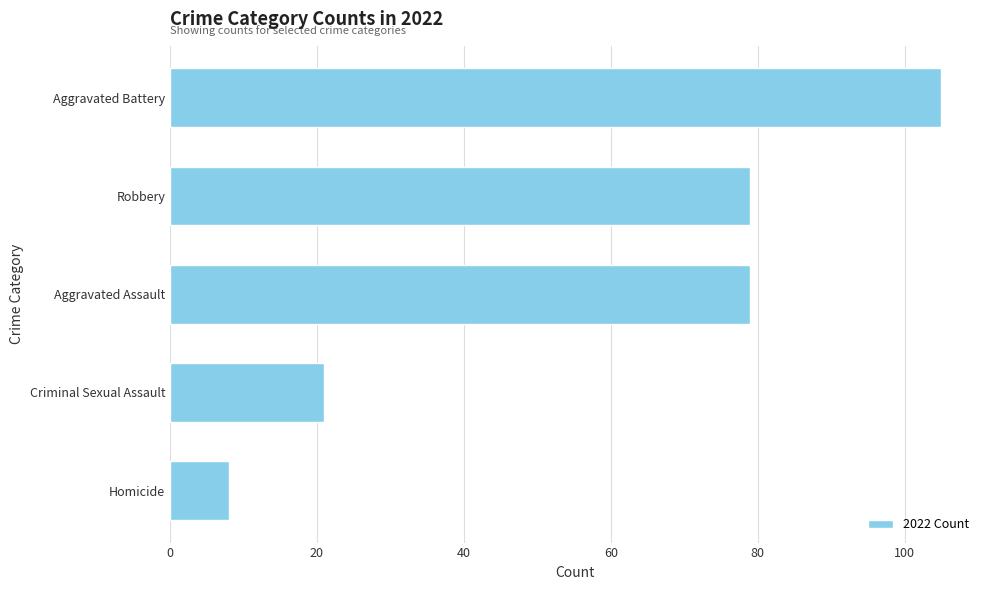

What is the label of the 4th bar from the top?

Criminal Sexual Assault